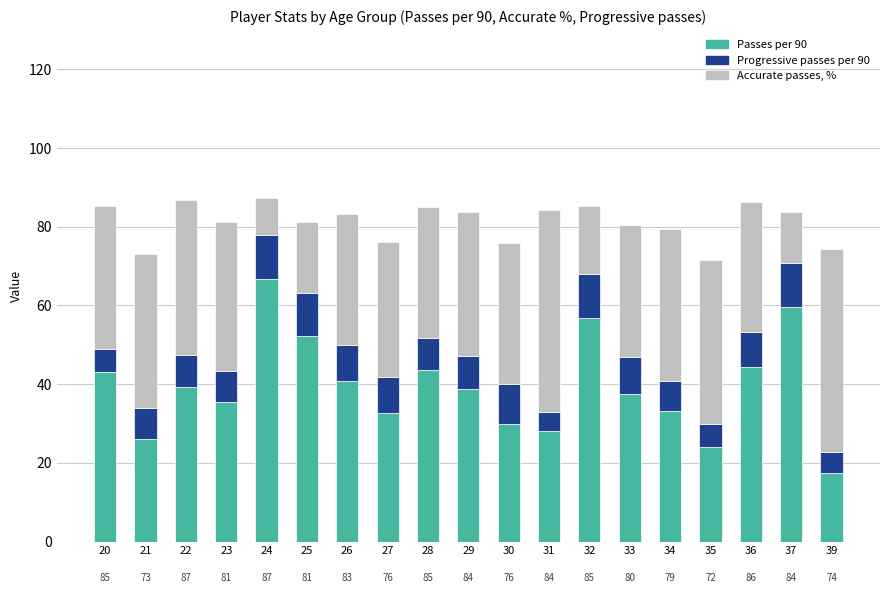

What is the sum of all Passes per 90 values?

748.9